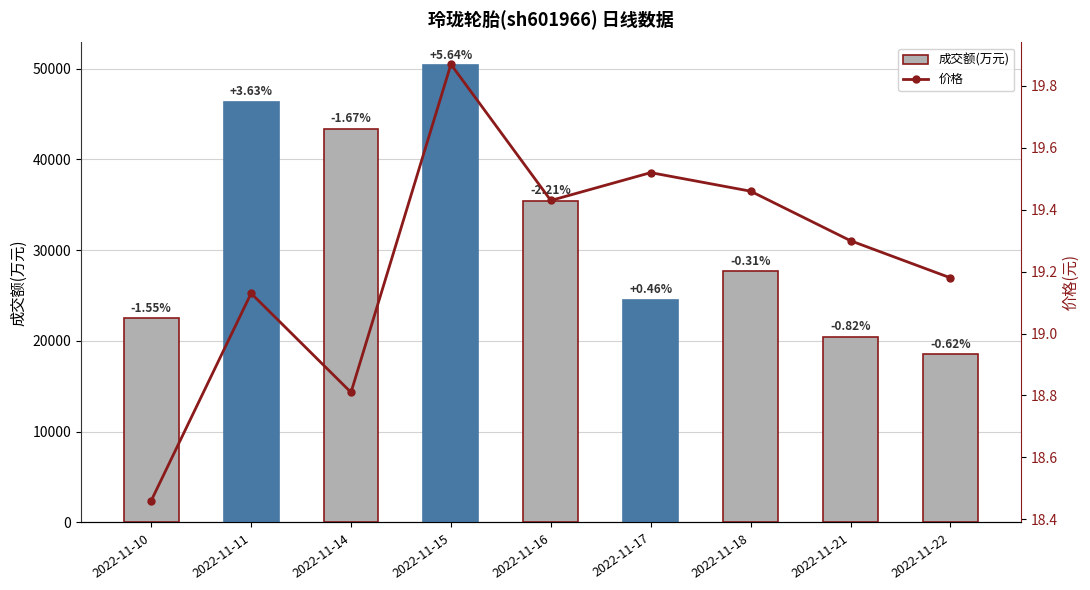

Which label corresponds to the smallest value in the chart?

2022-11-10